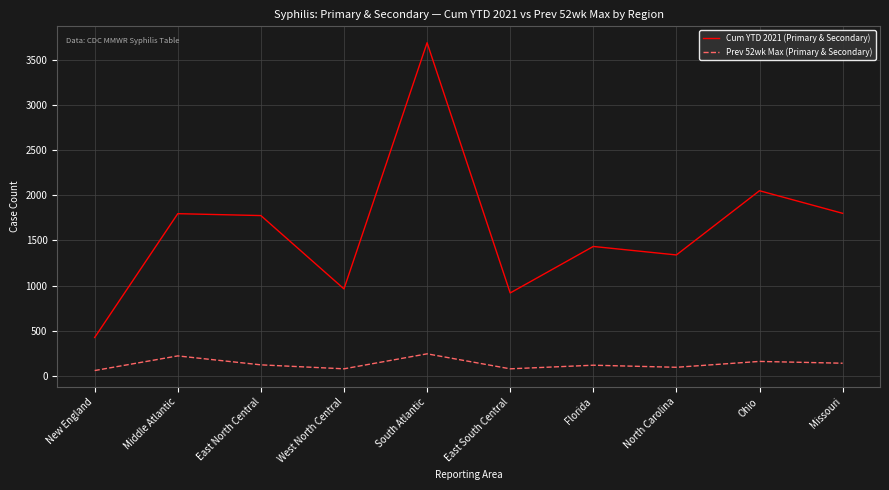

The value of Prev 52wk Max (Primary & Secondary) at Florida is 118. True or false?

True